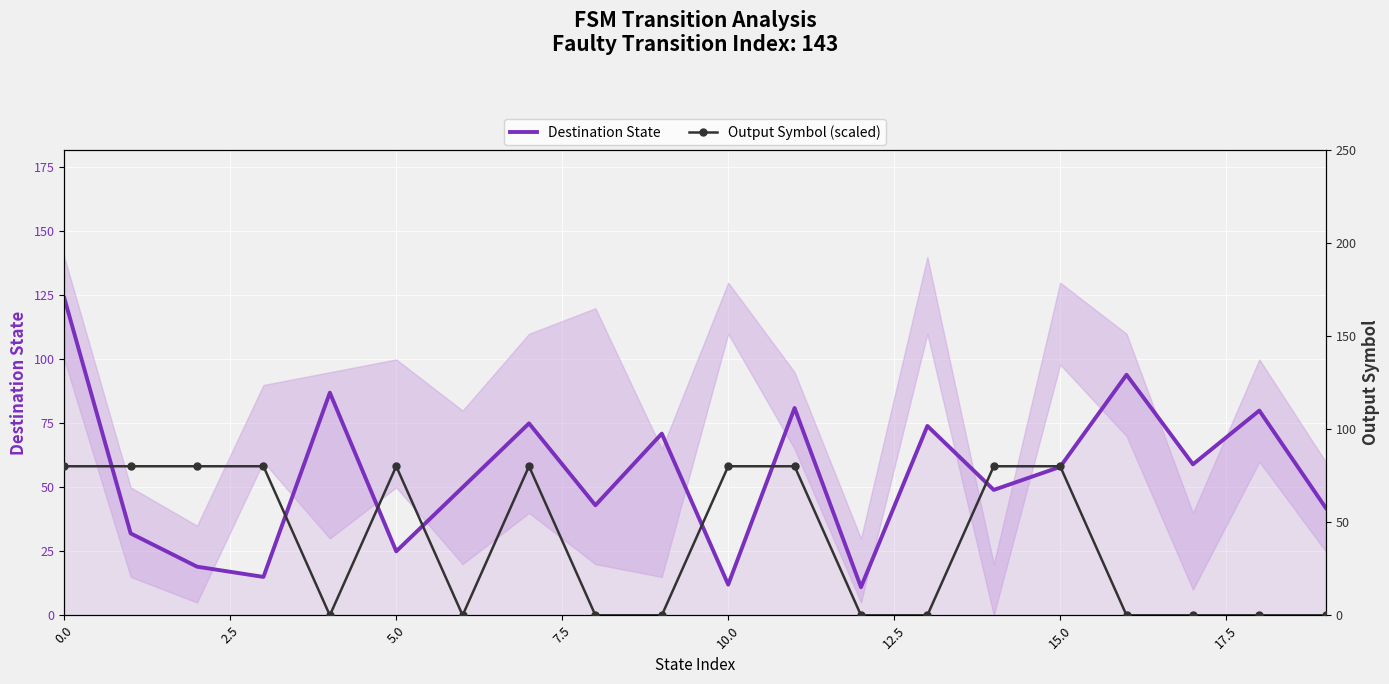

Rank the series by their average value, from highest to lowest.

Destination State, Output Symbol (scaled)